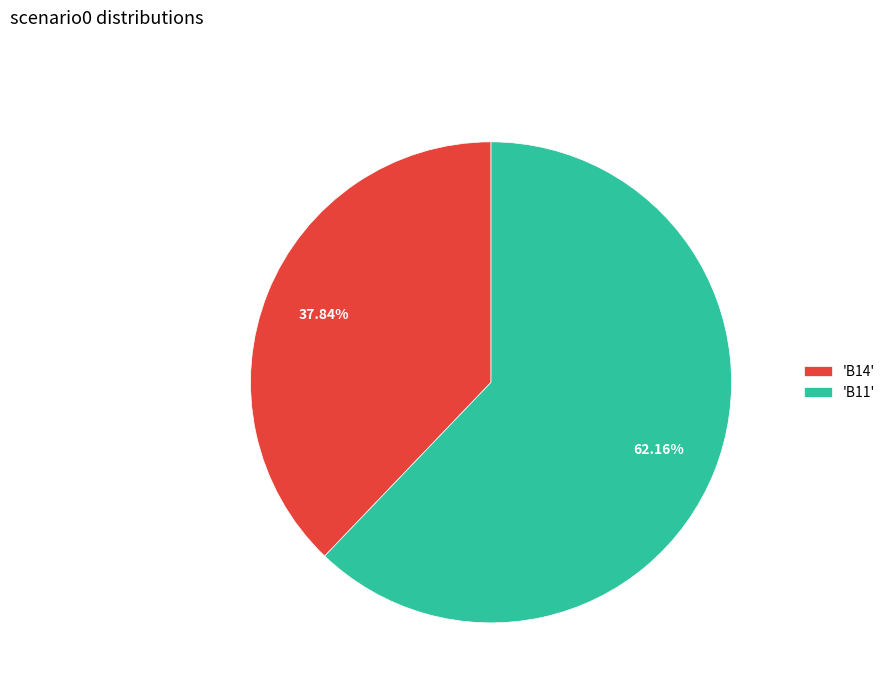

Which slice is the largest?

'B11'